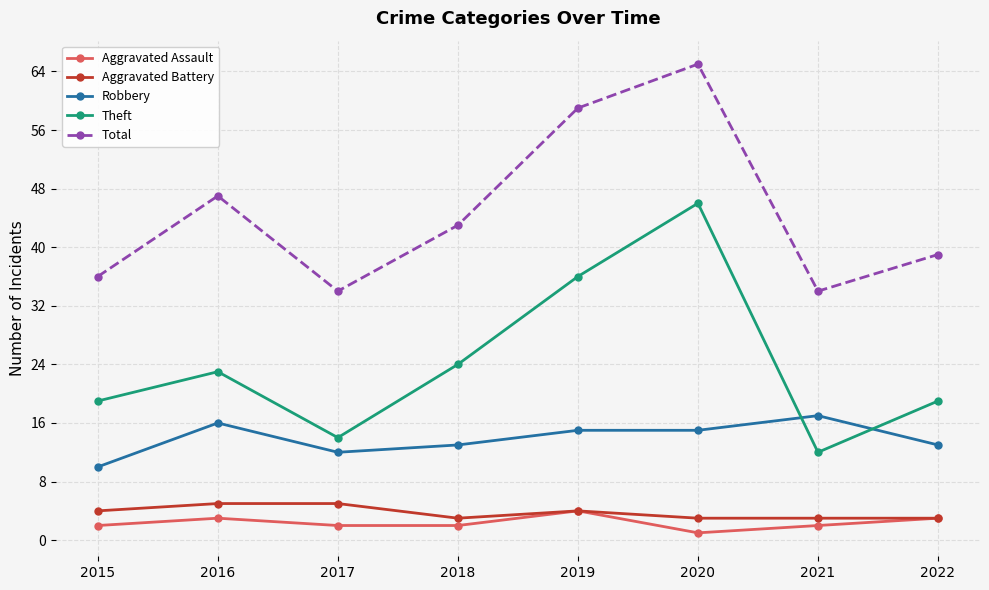

What is the total value across all series at 2016?

94